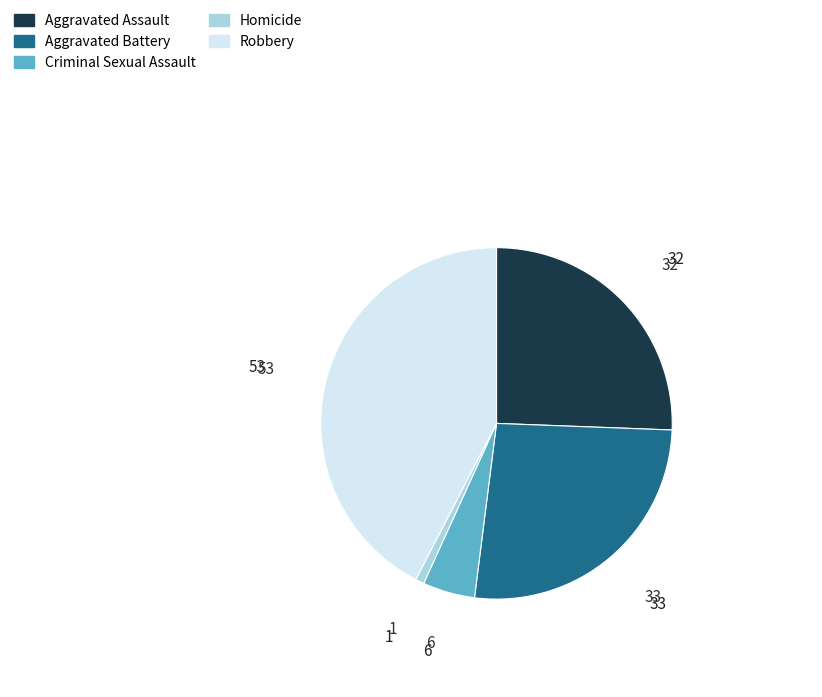

Rank the categories by value from lowest to highest.

Homicide, Criminal Sexual Assault, Aggravated Assault, Aggravated Battery, Robbery